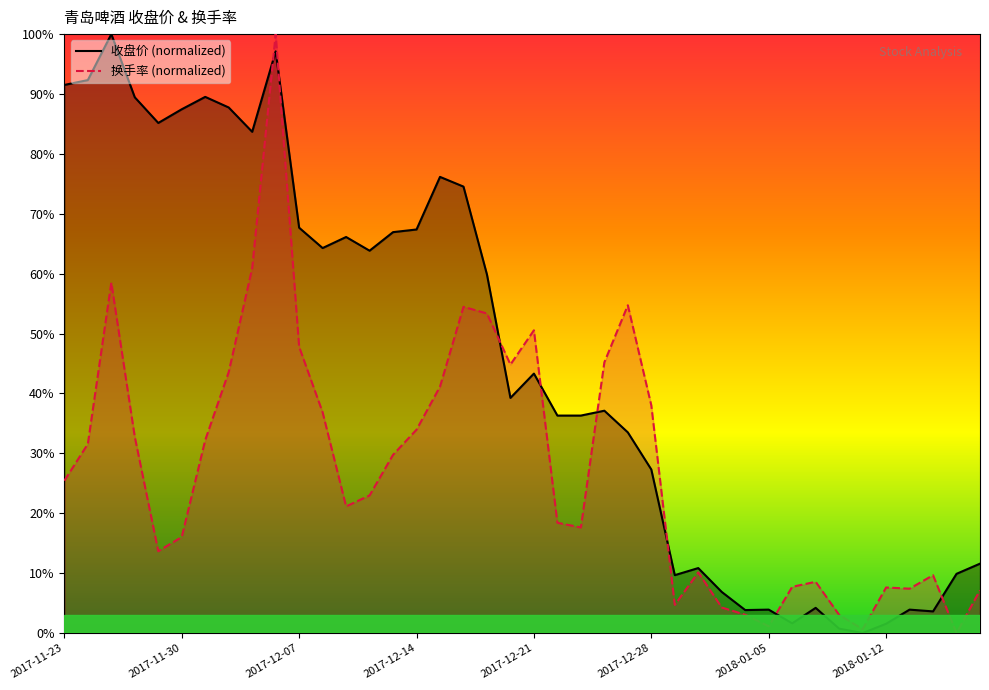

How many intersections are there between 收盘价 and 换手率?

8